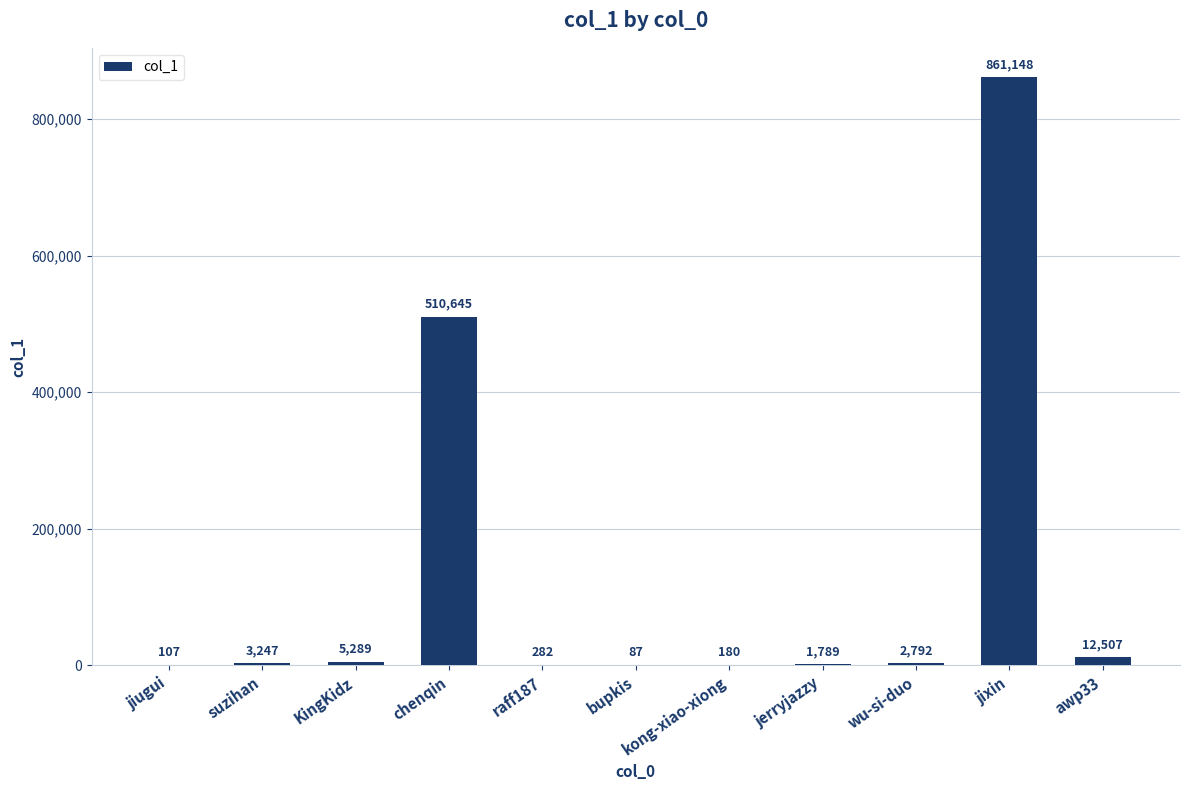

What is the change in value from KingKidz to jerryjazzy?

-3500